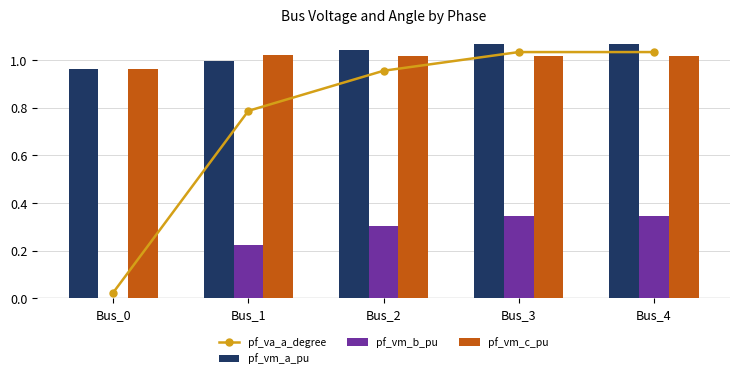

Where does the pf_vm_a_pu series first go above 1?

Bus_2